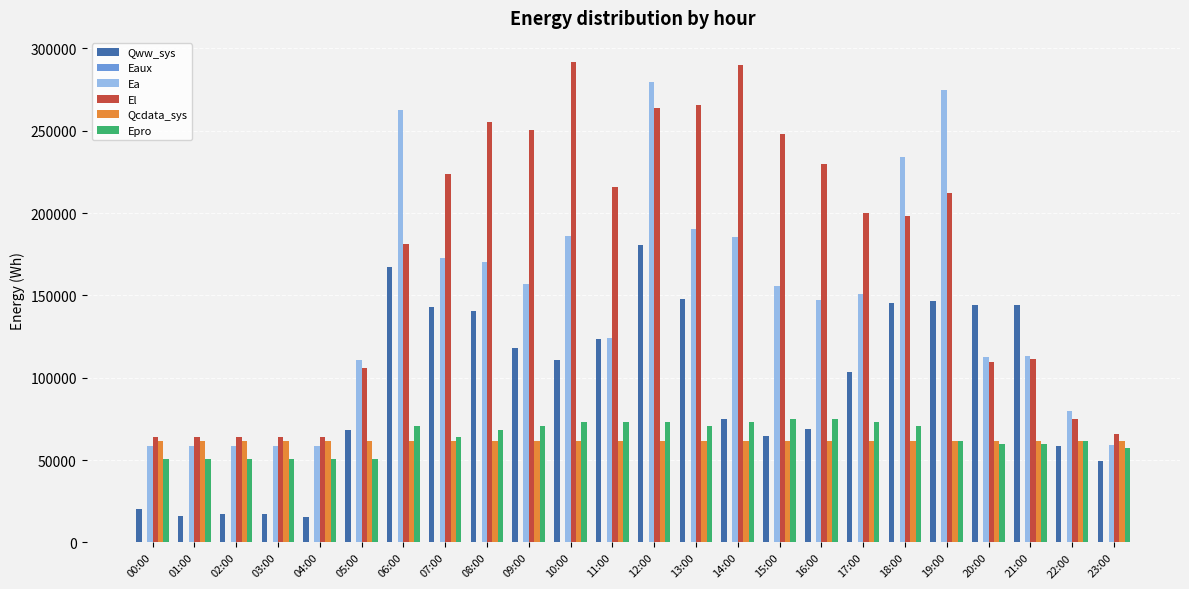

How many groups of bars are there?

24